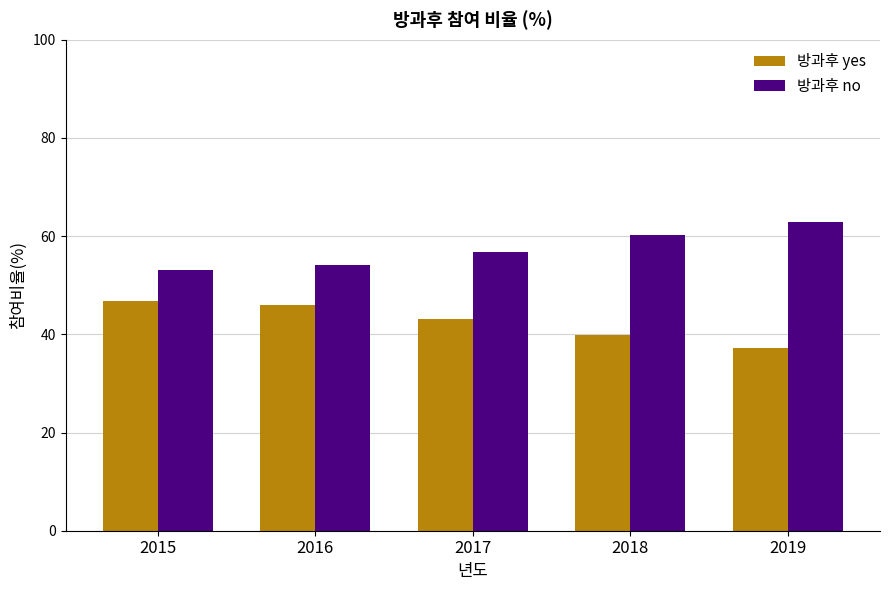

The value of 방과후 yes at 2017 is 20.0. True or false?

False